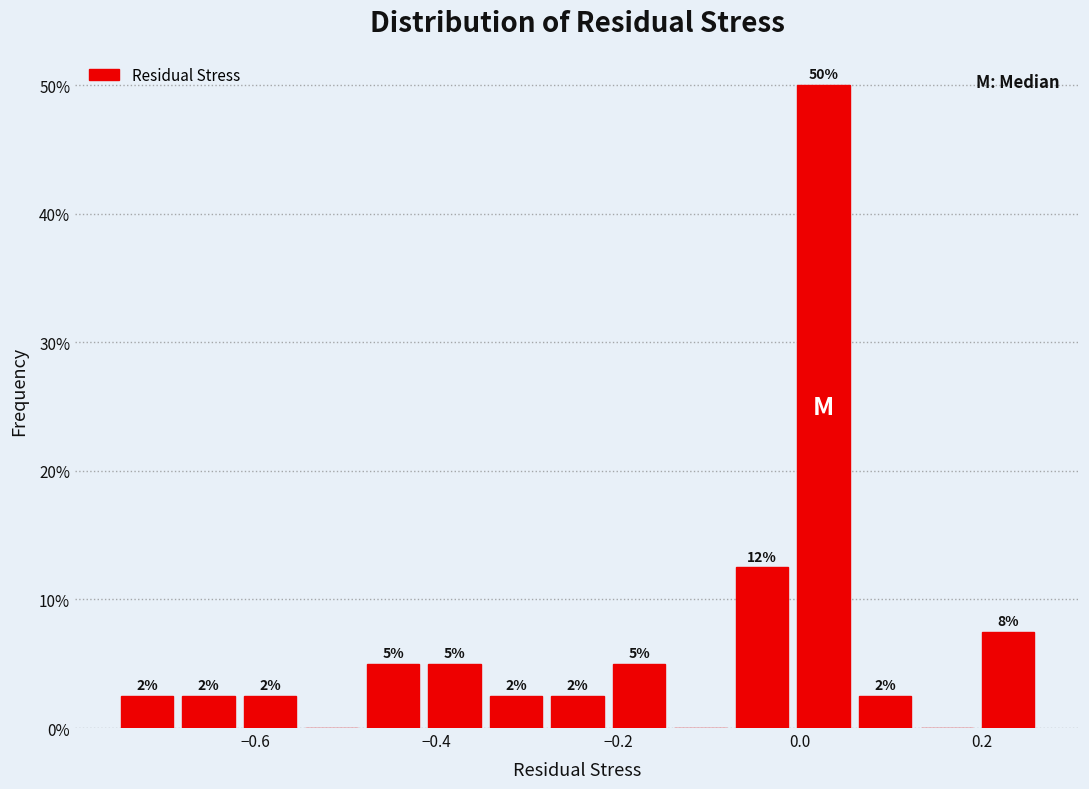

Read against the x-axis, roughly where is the centre of the tallest bar?

0.02